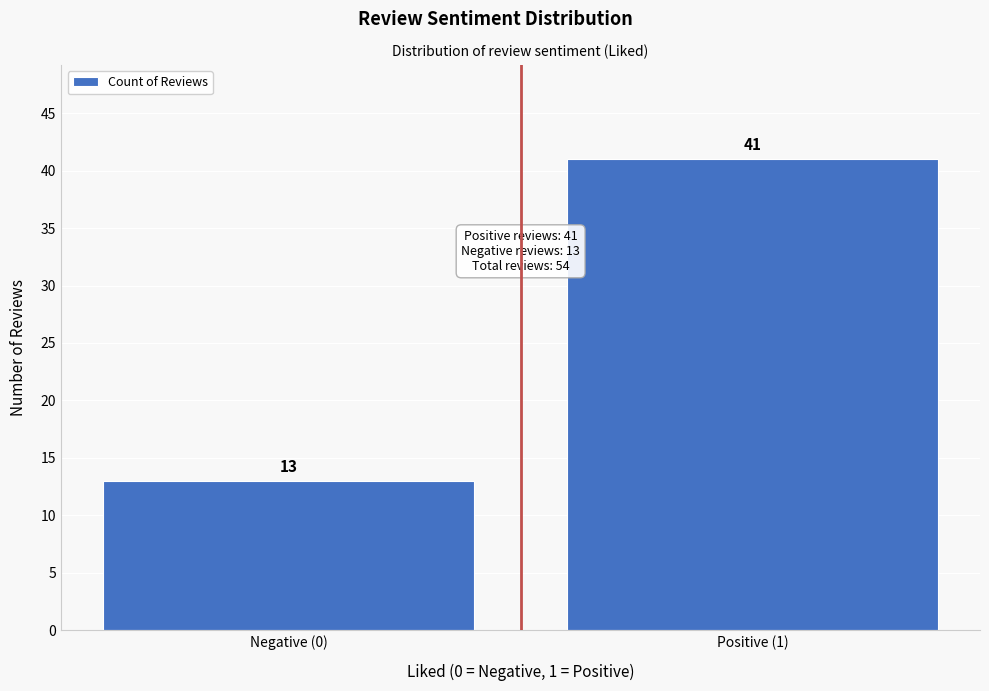

Reading right to left, list all the values displayed in this chart.

41	13